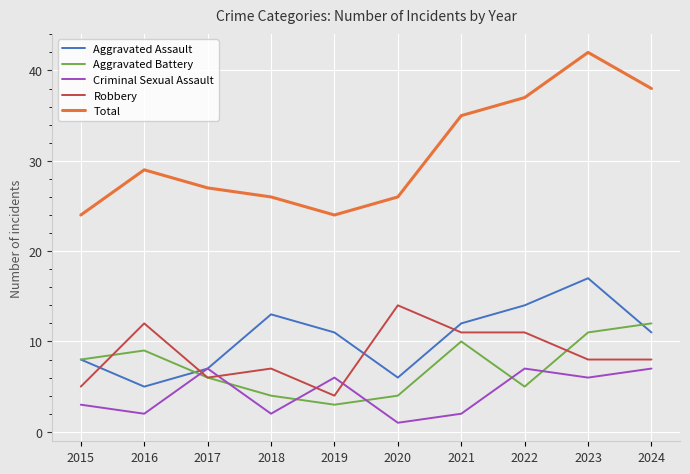

Which series has the widest spread of values?

Total